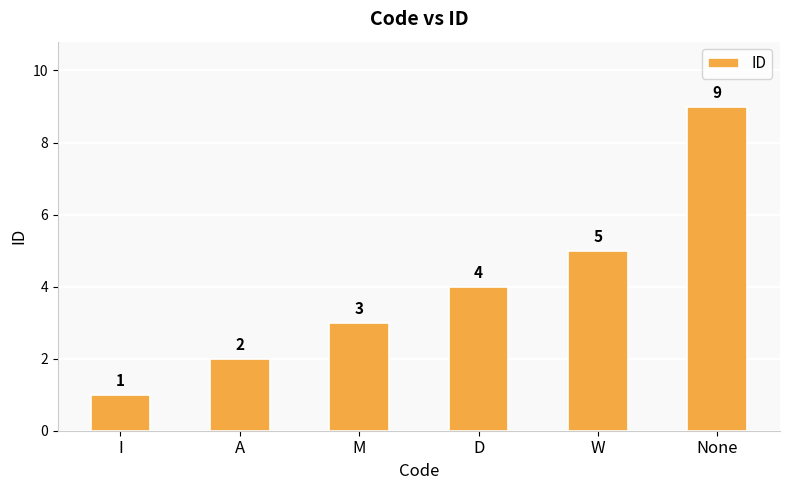

Count the values in the range 2 to 5.

4